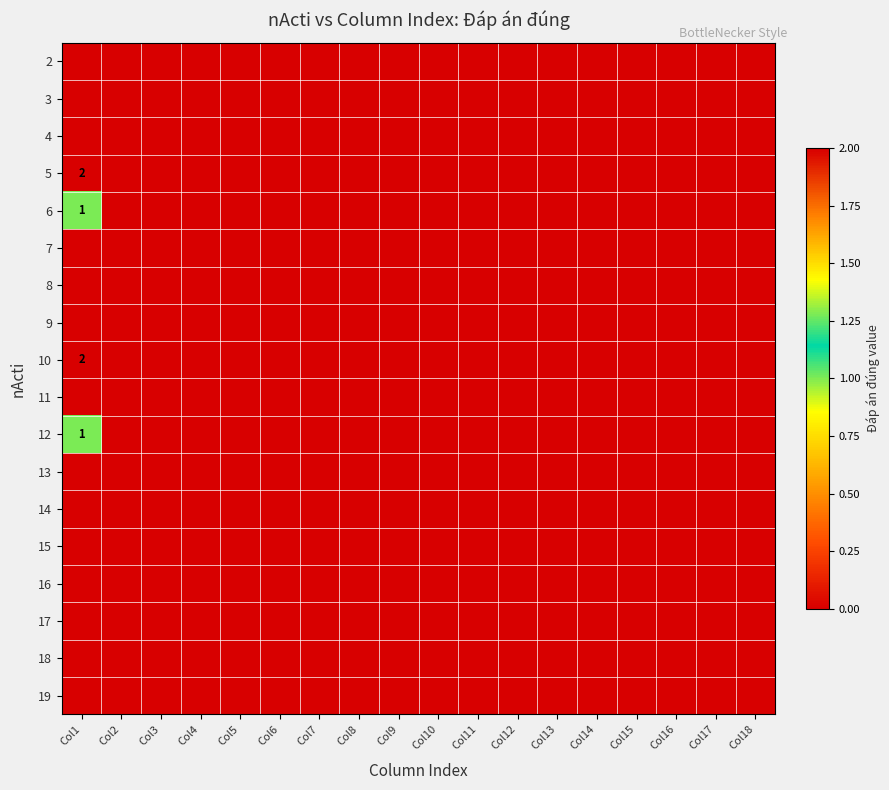

How many data points in 5 are above 0?

1